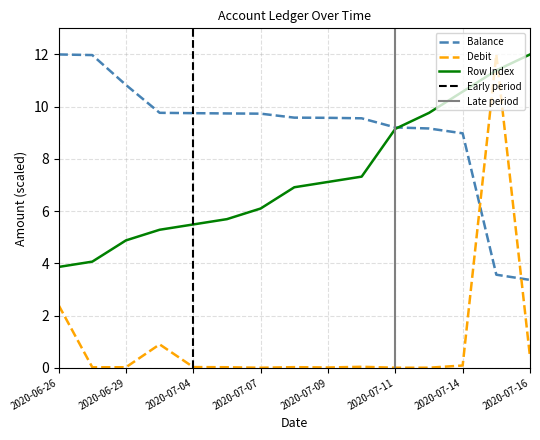

What is the highest value of the Debit series?

12.0